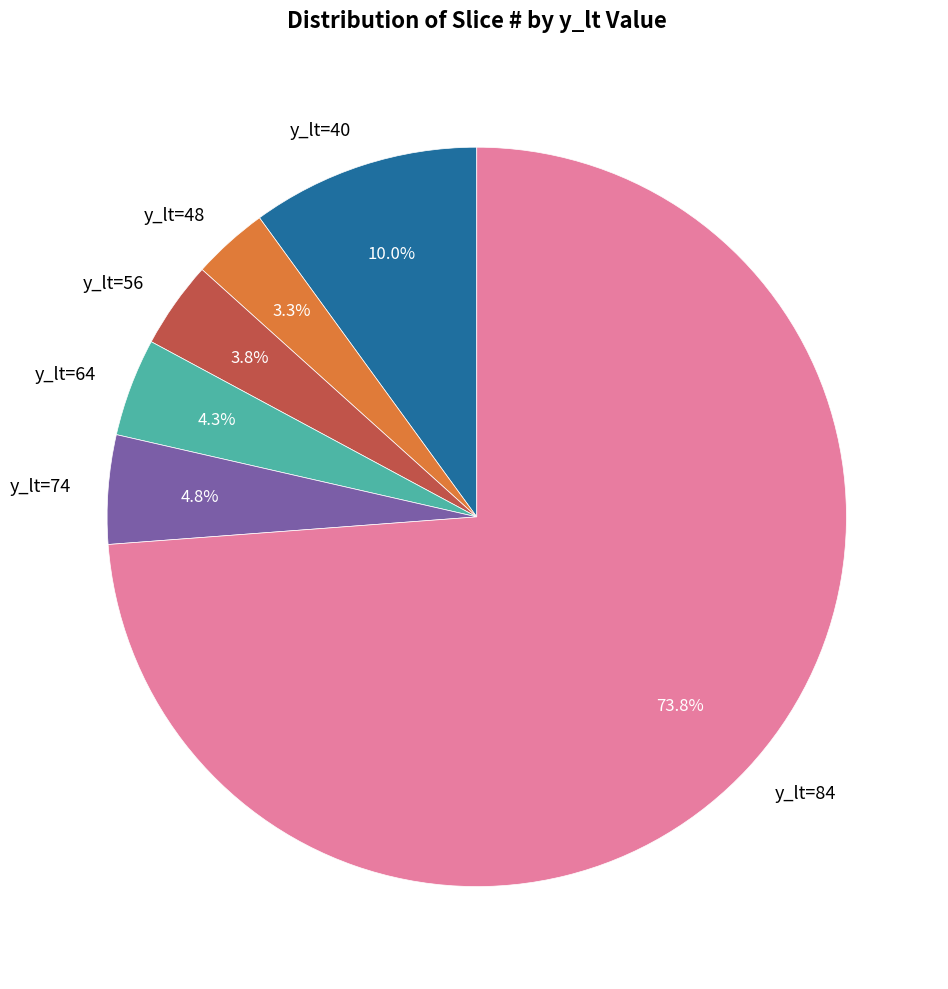

Does y_lt=84 represent more than half of the total?

Yes